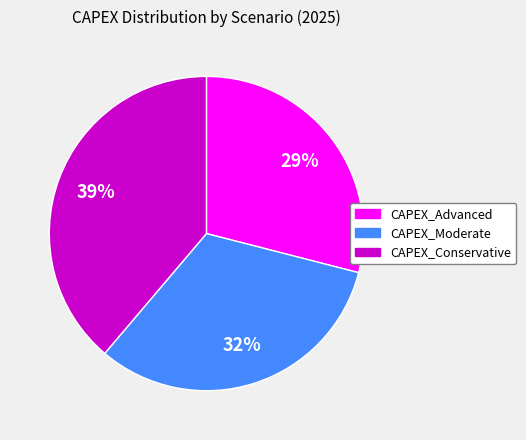

The CAPEX_Conservative slice represents 39% of the pie. True or false?

True